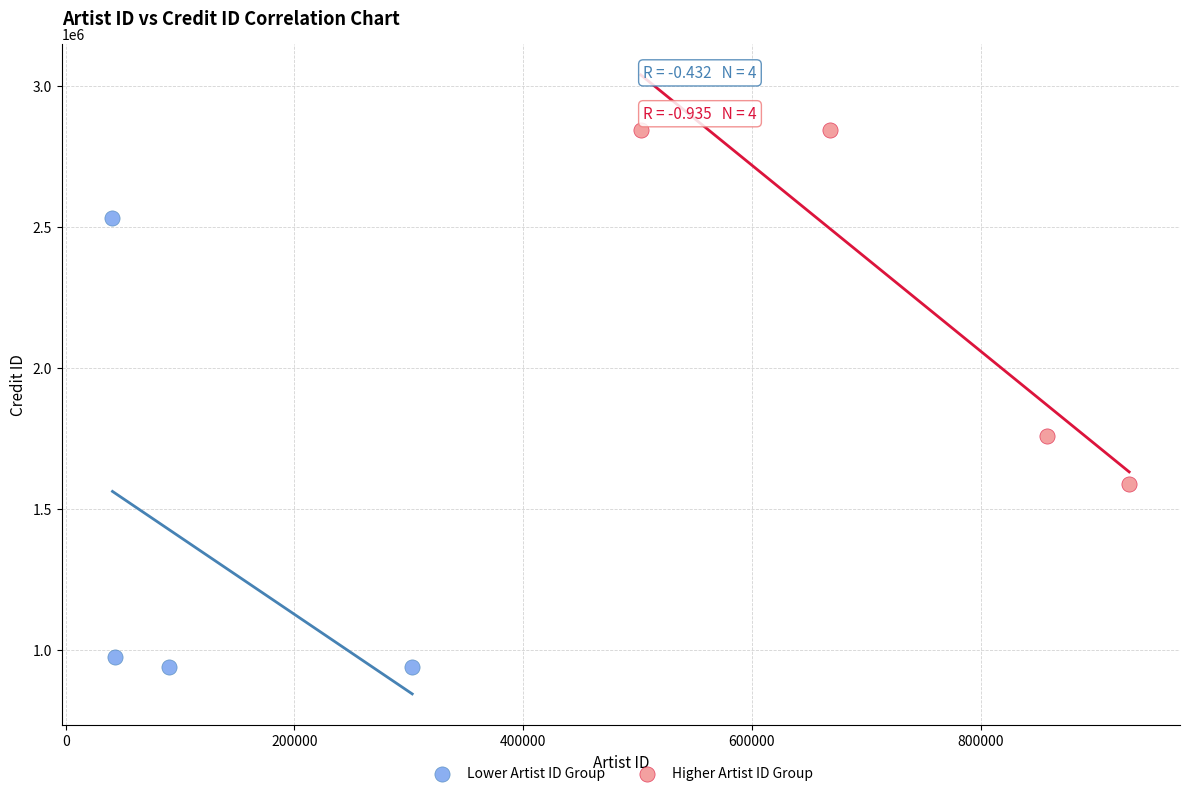

Which series has the largest Y range (max minus min)?

Lower Artist ID Group